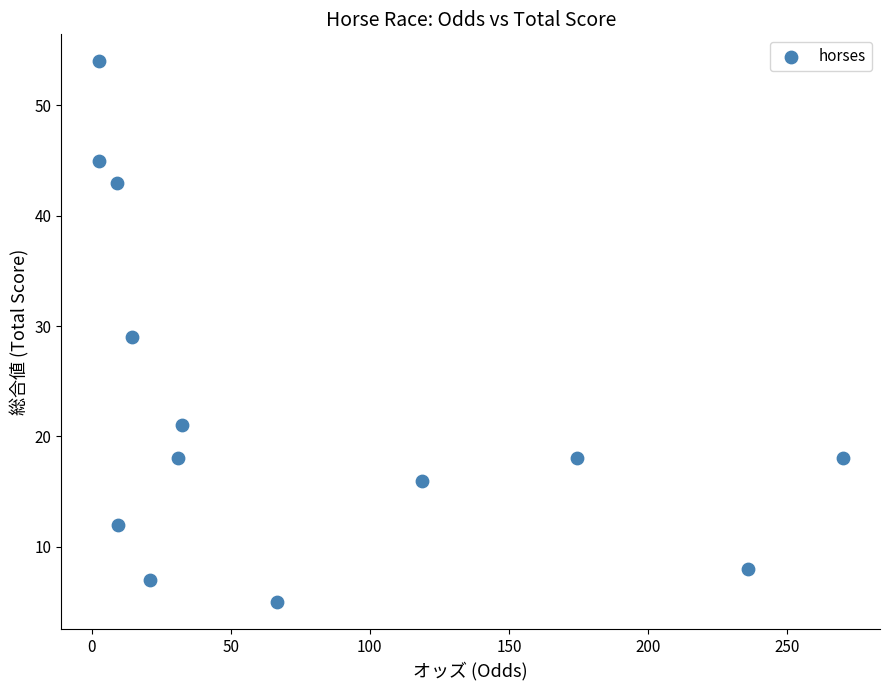

What is the range of Y values (max minus min)?

49